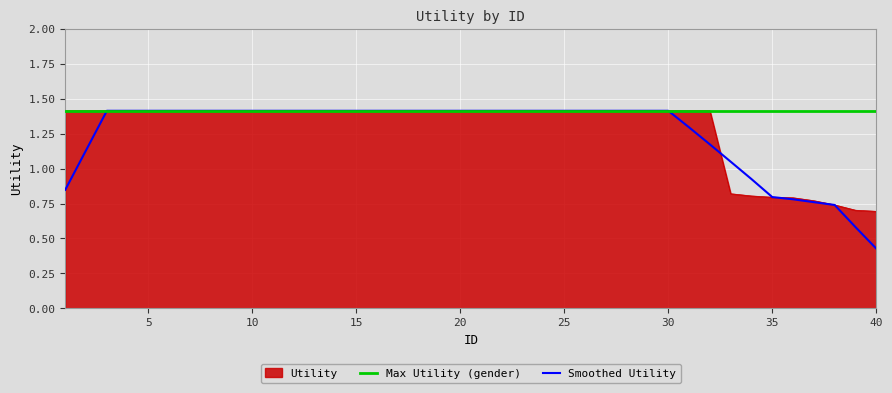

What is the sum of the values at 5 and 15?

2.8